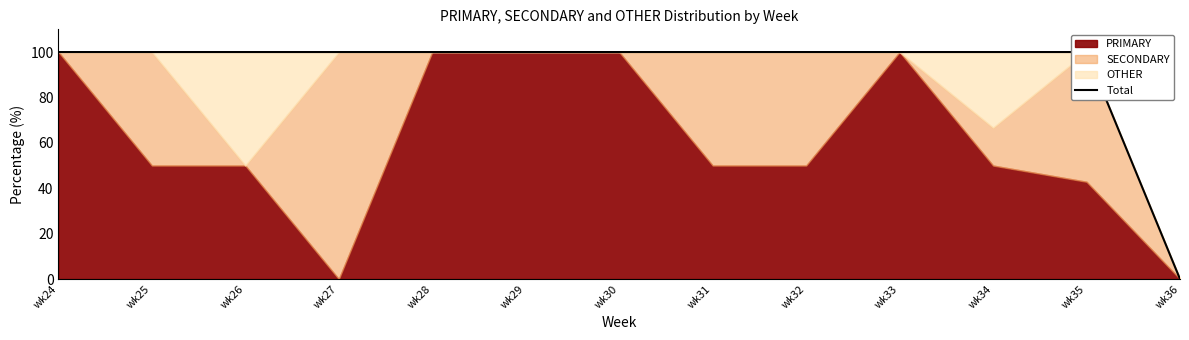

How many interior local peaks (higher than both neighbors) does the data have?

1